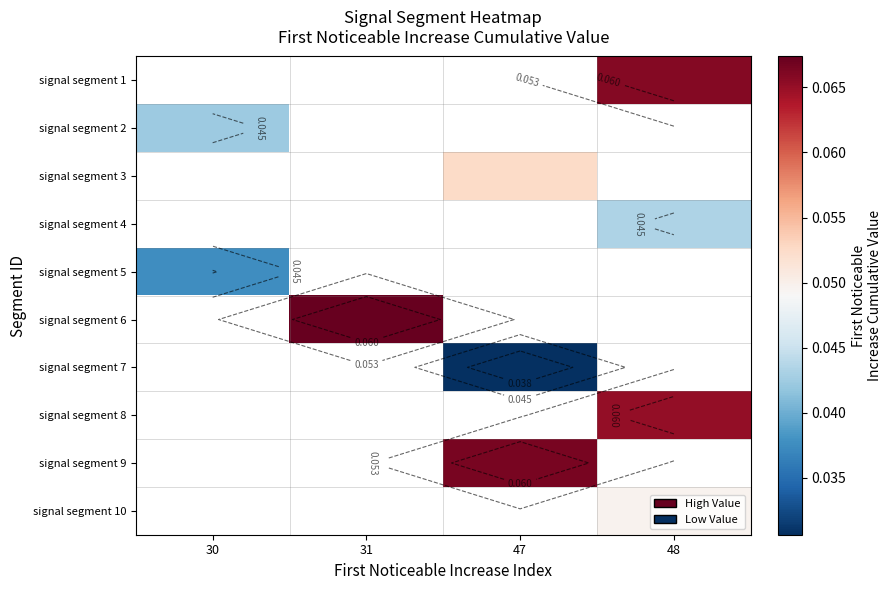

Which category has the lowest value in the signal segment 6 series?

30